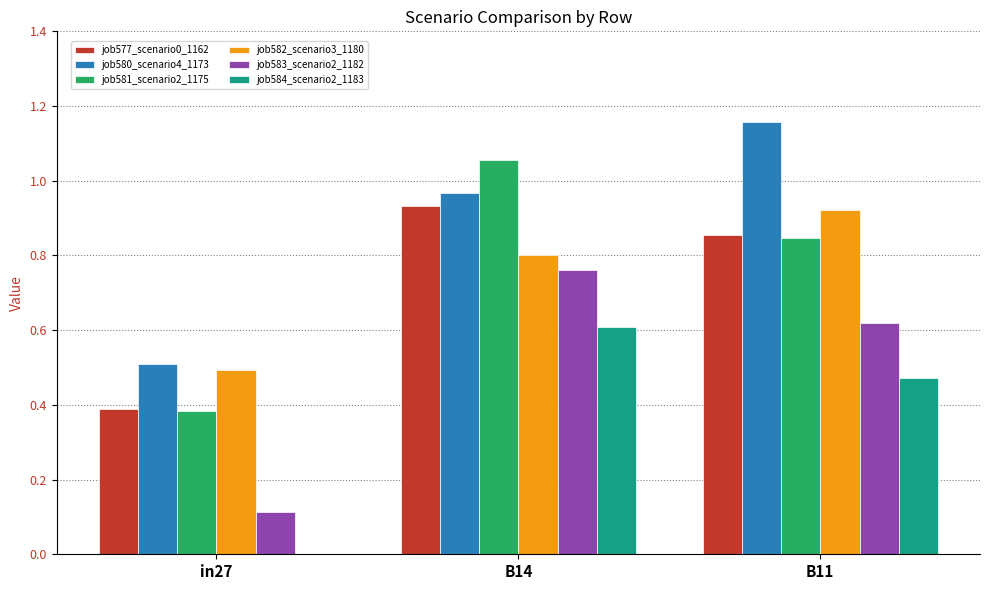

What is the sum of the job583_scenario2_1182 values at in27 and B11?

0.7